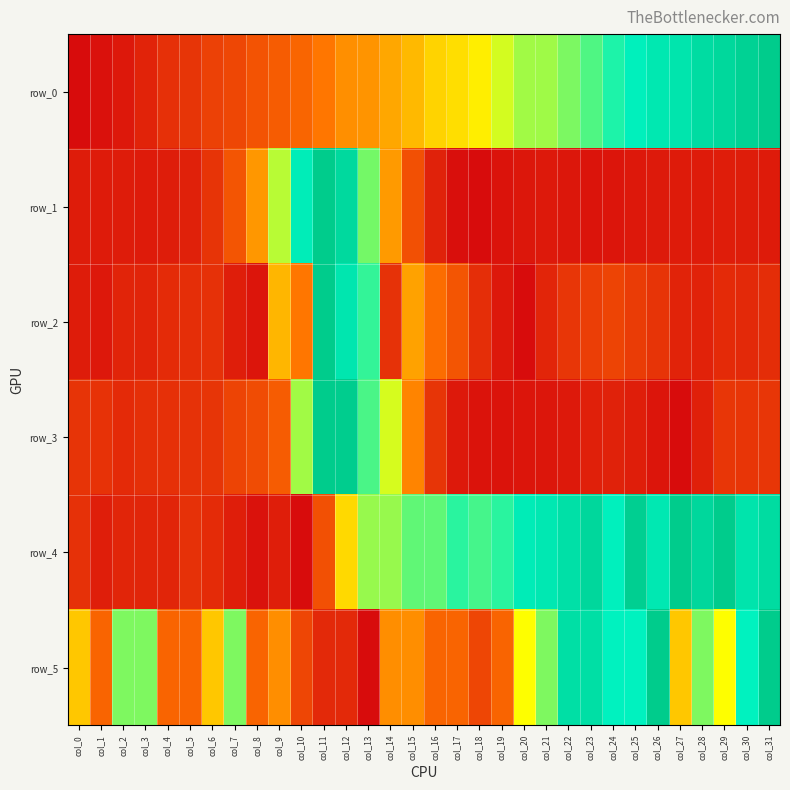

Reading left to right, what are all the values shown in this chart?

row_0: 0.0	0.0	0.0	0.1	0.1	0.1	0.2	0.2	0.2	0.3	0.3	0.4	0.4	0.4	0.4	0.5	0.5	0.5	0.6	0.6	0.7	0.7	0.7	0.7	0.8	0.8	0.9	0.9	0.9	0.9	1.0	1.0
row_1: 0.1	0.1	0.1	0.1	0.1	0.1	0.1	0.2	0.4	0.7	0.8	1.0	0.9	0.7	0.4	0.2	0.1	0.0	0.0	0.0	0.0	0.0	0.0	0.0	0.0	0.0	0.0	0.0	0.1	0.1	0.1	0.1
row_2: 0.1	0.0	0.1	0.1	0.1	0.1	0.1	0.1	0.0	0.5	0.4	1.0	0.9	0.8	0.1	0.4	0.3	0.2	0.1	0.0	0.0	0.1	0.1	0.2	0.2	0.2	0.1	0.1	0.1	0.1	0.1	0.1
row_3: 0.1	0.1	0.1	0.1	0.1	0.1	0.1	0.2	0.2	0.3	0.7	1.0	1.0	0.7	0.6	0.4	0.1	0.0	0.0	0.0	0.0	0.0	0.0	0.1	0.1	0.1	0.0	0.0	0.1	0.1	0.1	0.1
row_4: 0.1	0.1	0.1	0.1	0.1	0.1	0.1	0.1	0.0	0.1	0.0	0.2	0.5	0.7	0.7	0.7	0.7	0.8	0.7	0.8	0.8	0.9	0.9	0.9	0.8	1.0	0.9	1.0	0.9	1.0	0.9	0.9
row_5: 0.5	0.3	0.7	0.7	0.3	0.3	0.5	0.7	0.3	0.4	0.2	0.1	0.1	0.0	0.4	0.4	0.3	0.3	0.2	0.3	0.6	0.7	0.9	0.9	0.8	0.8	1.0	0.5	0.7	0.6	0.8	1.0